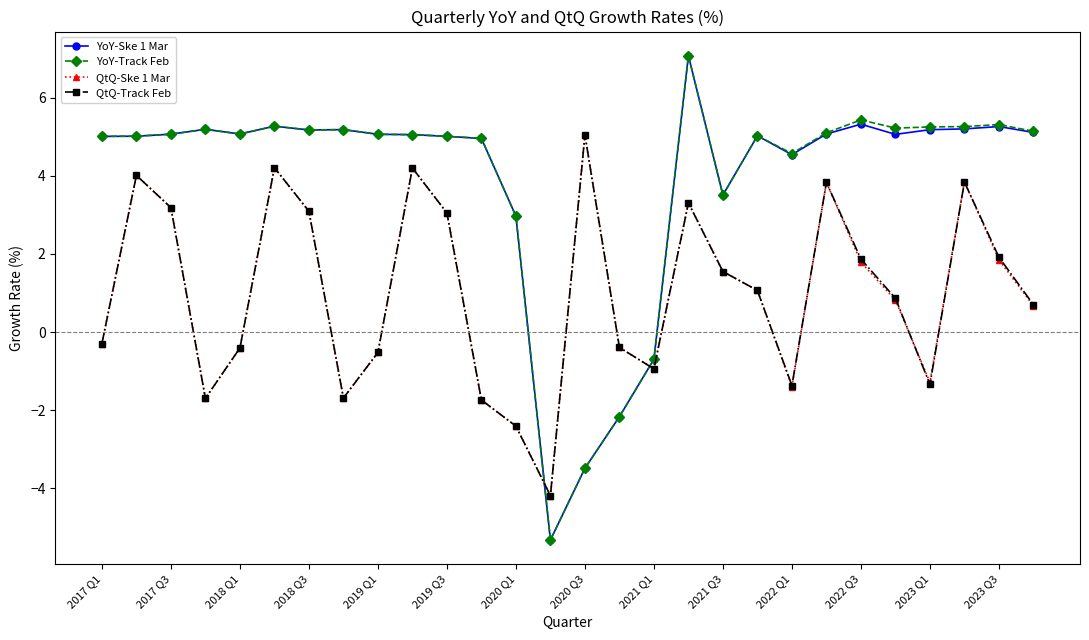

What is the lowest value of the YoY-Track Feb series?

-5.3